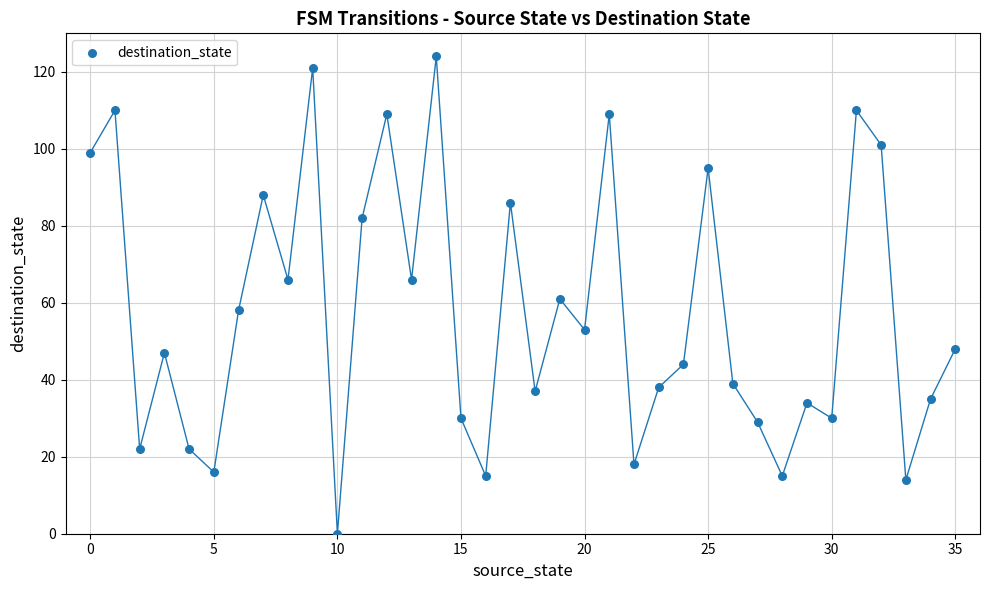

What is the range of Y values (max minus min)?

124